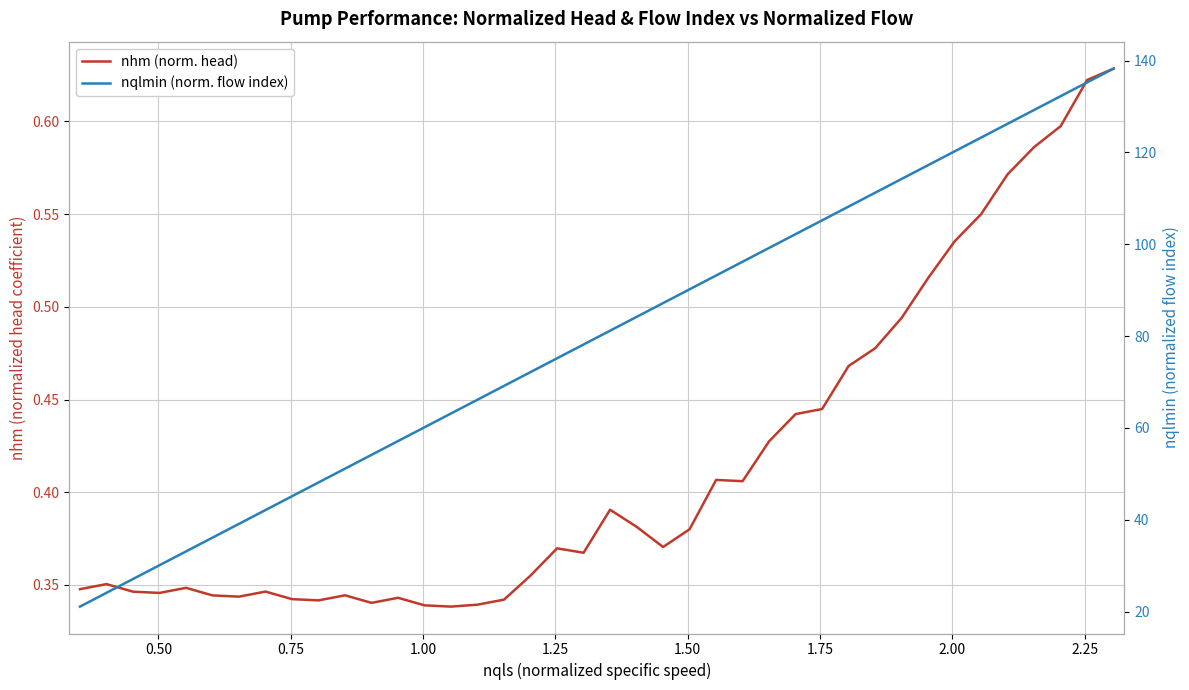

Is it true that nhm (norm. head) equals 0.2 at 34?

False